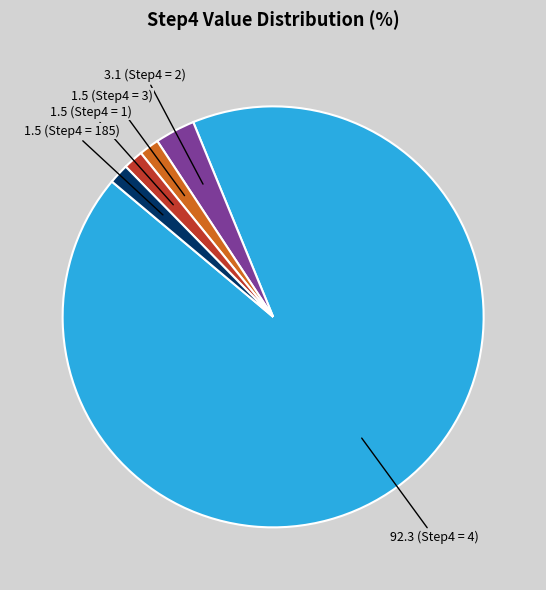

Count the number of slices in the pie.

5